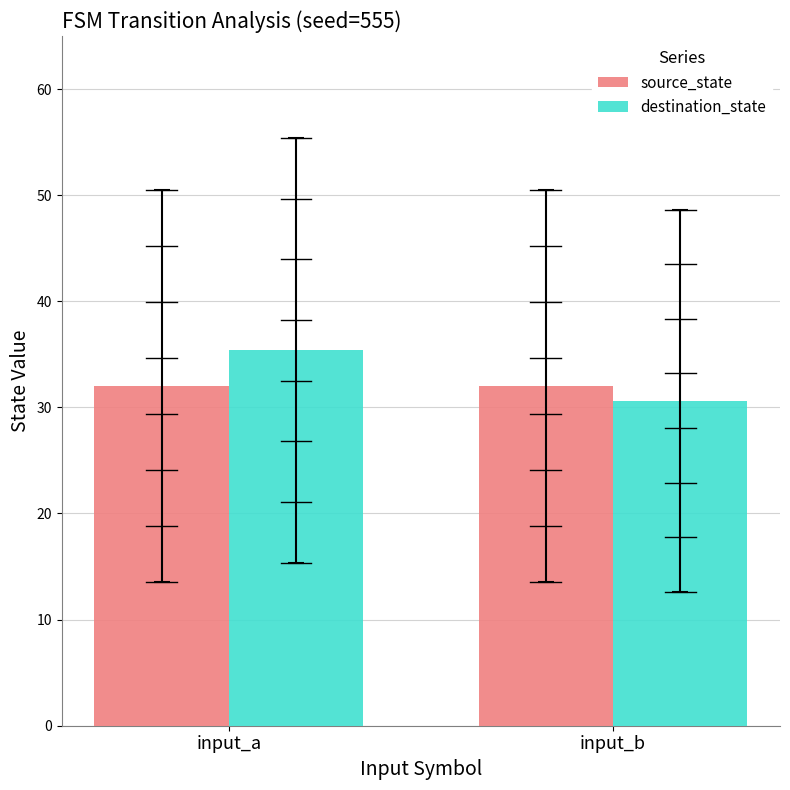

Which category has the lowest value in the source_state series?

input_a